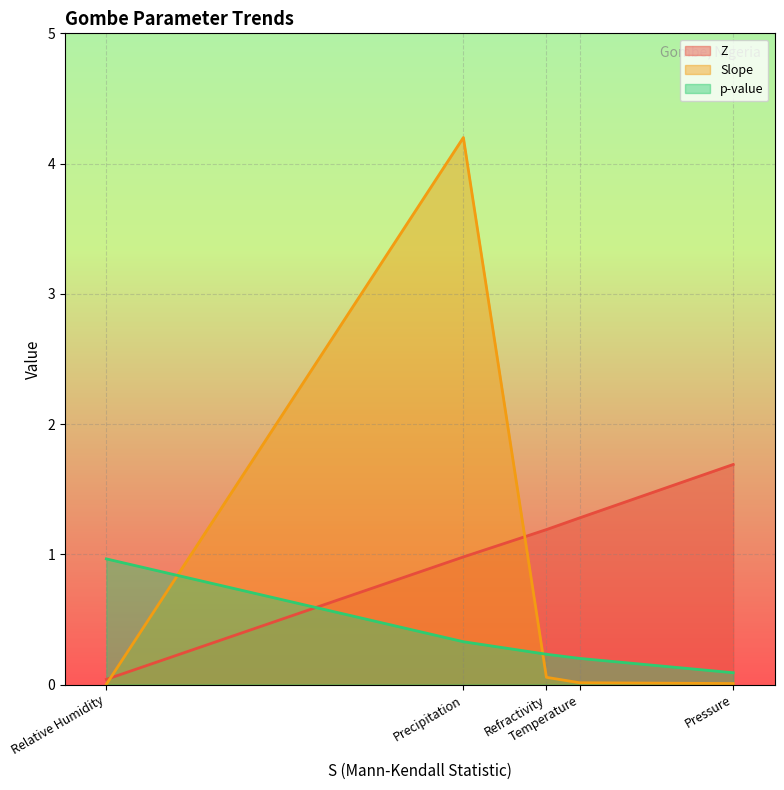

What is the average value of the Slope series?

0.9